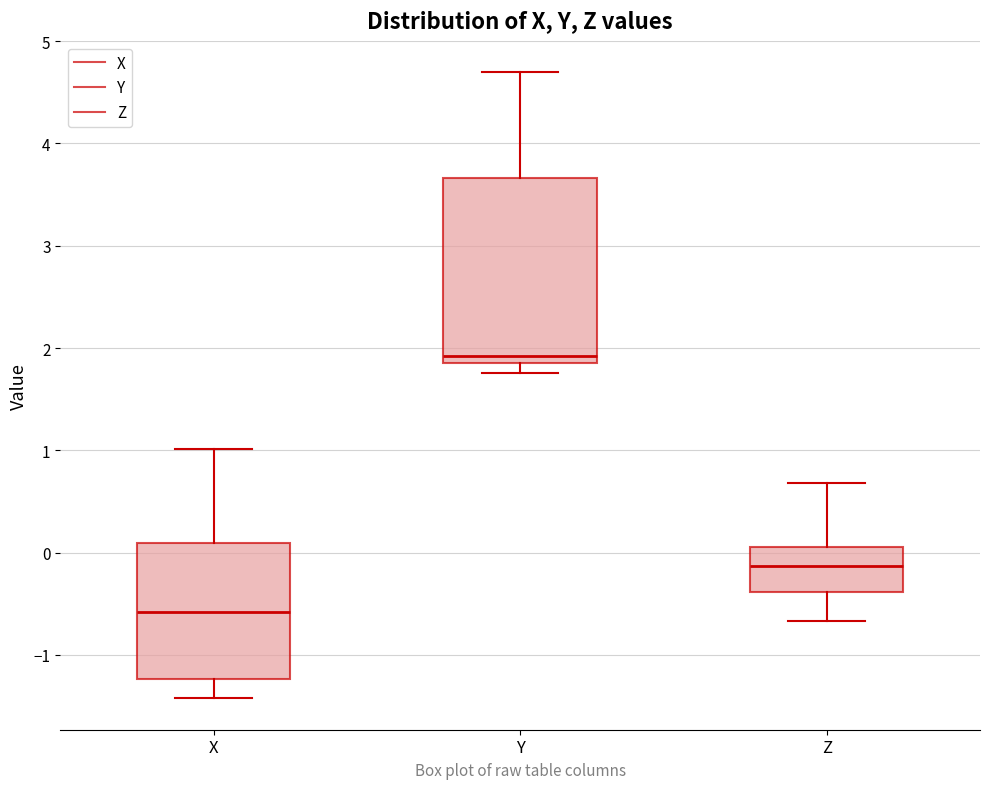

Where is the upper edge of the box for Y on the y-axis? The values are not printed on the chart, so give them approximately, as read against the axis.

3.7